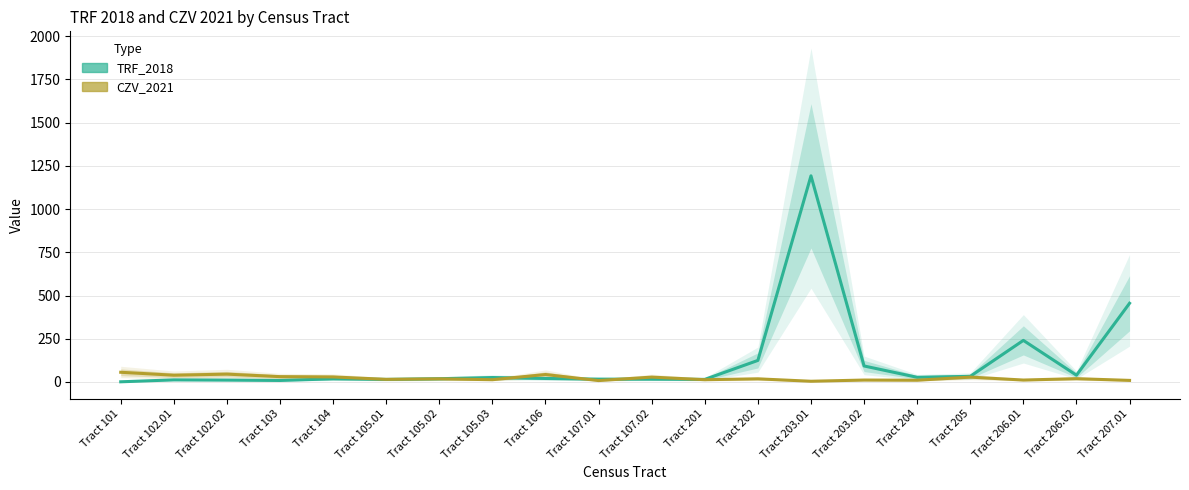

How many times do TRF_2018 and CZV_2021 cross each other?

5